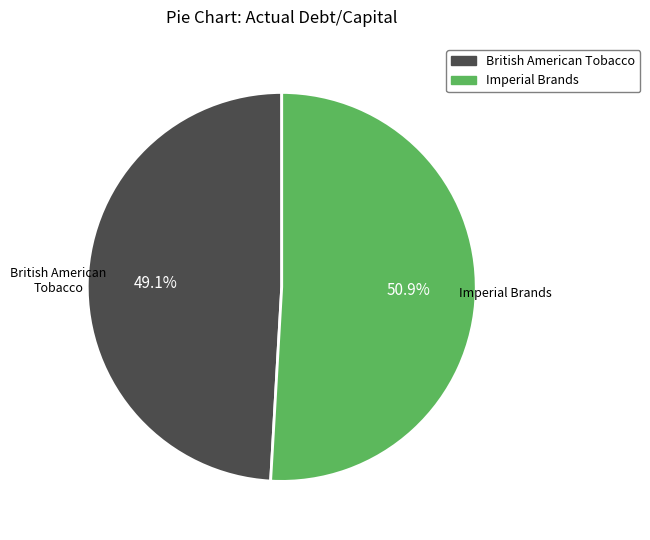

Combined, do Imperial Brands and British American Tobacco account for over 50%?

Yes